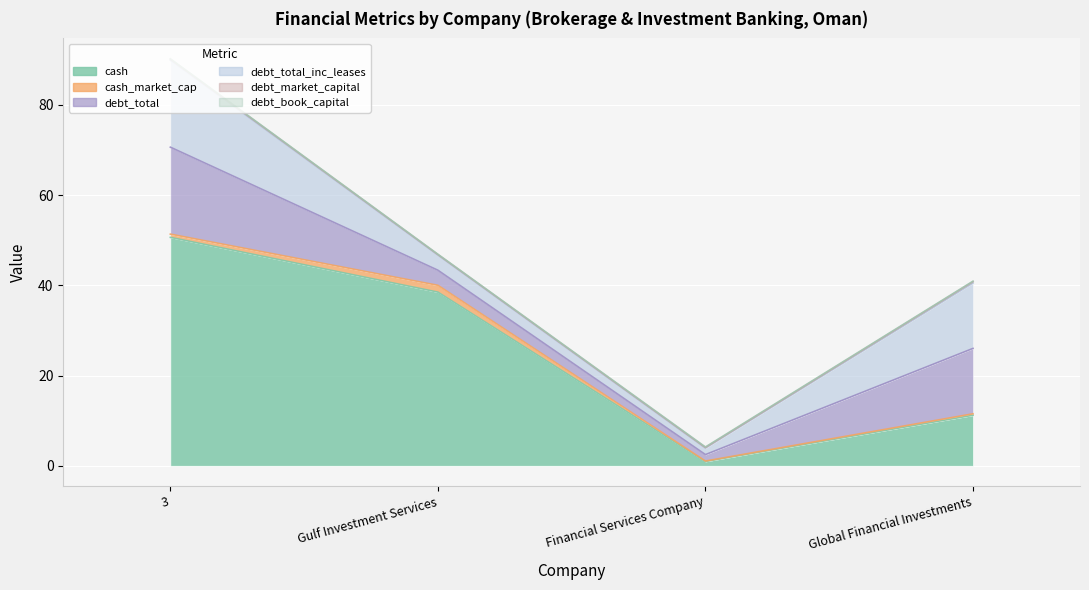

What is the label of the 1st point from the left?

3